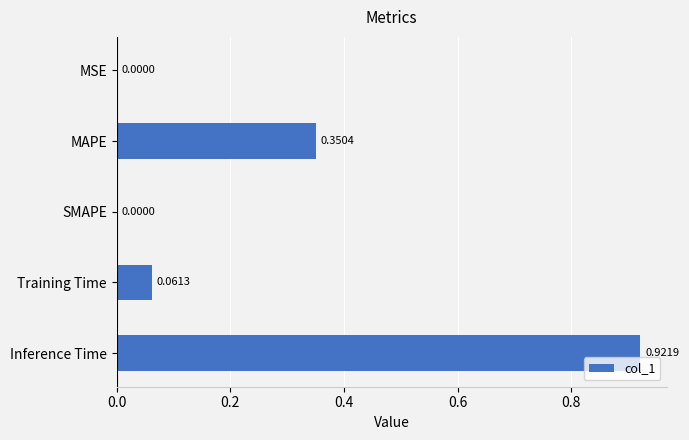

What is the change in value from MAPE to Inference Time?

+0.6